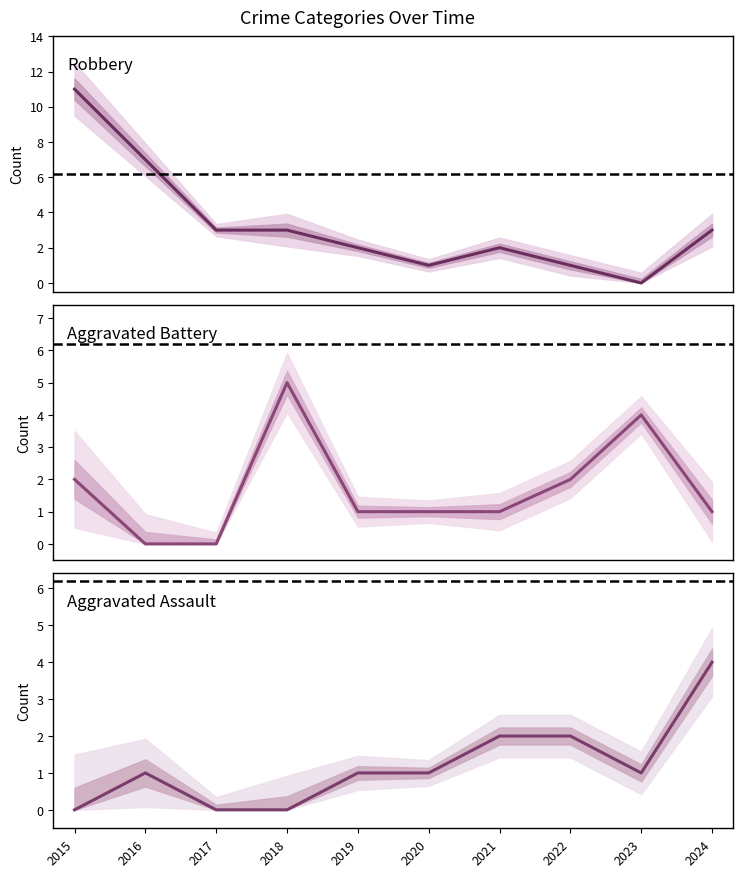

At how many categories does at least one series exceed 10?

1